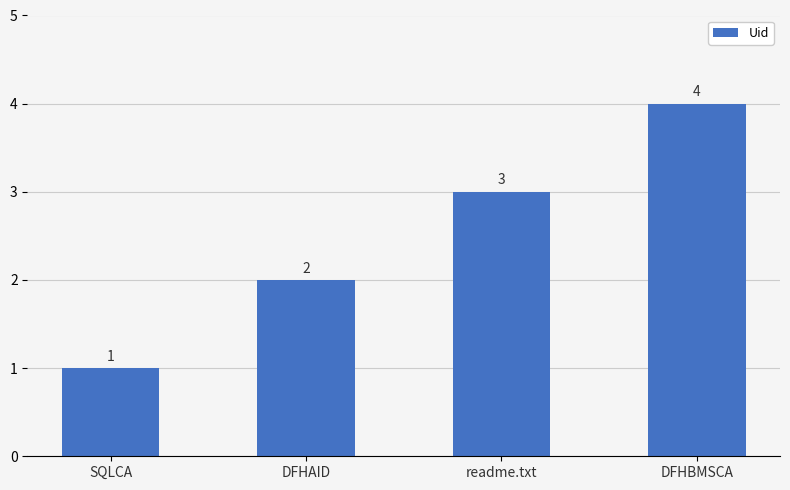

What value does the data have at readme.txt?

3